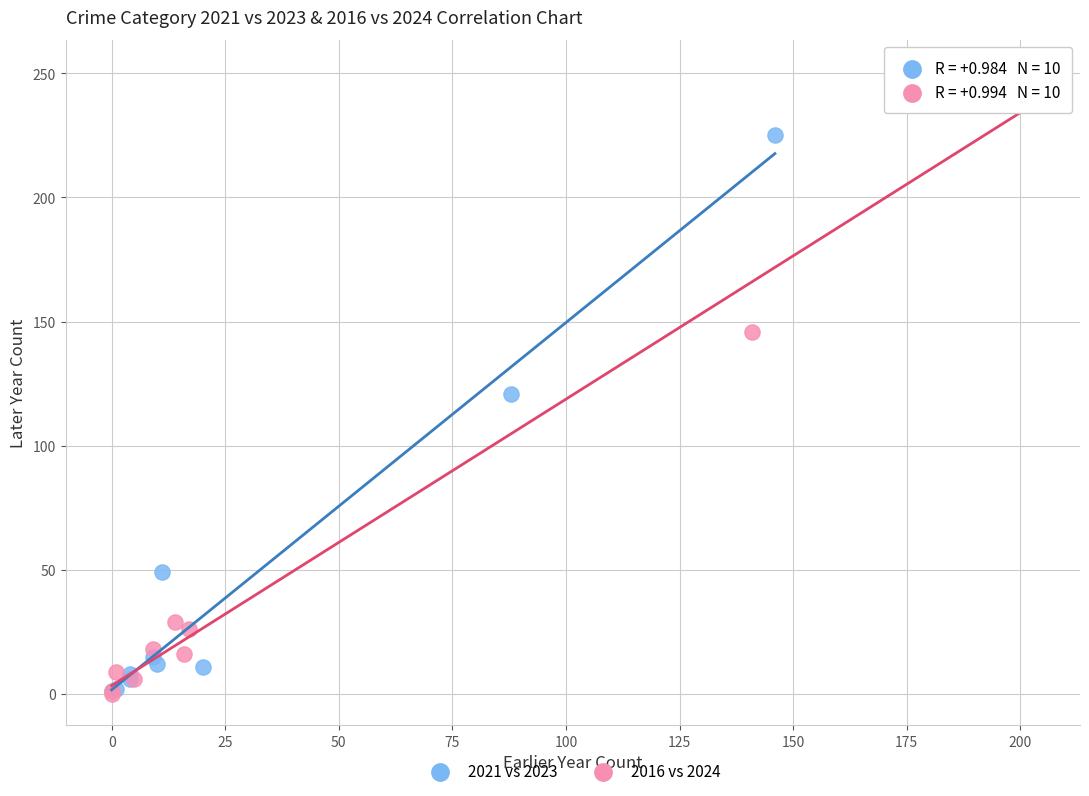

Which series reaches the maximum Y coordinate?

2016 vs 2024